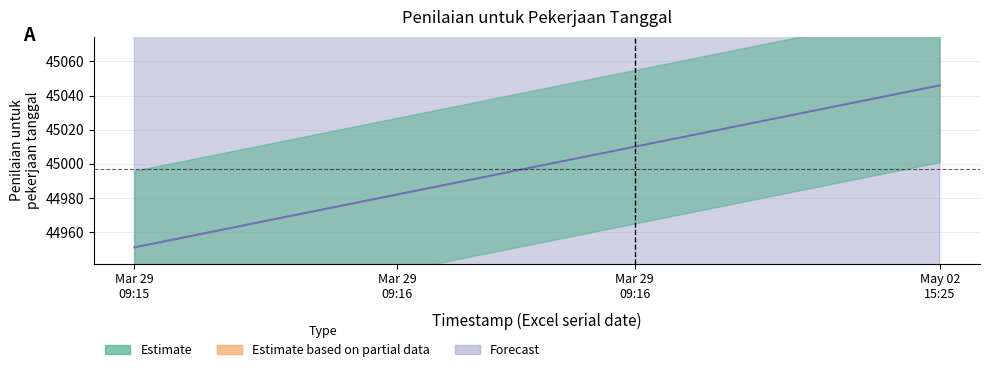

What is the average value?

44997